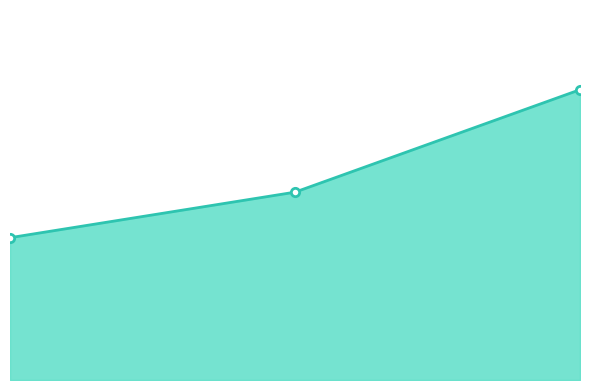

Rank the categories by value from lowest to highest.

0, 1, 2